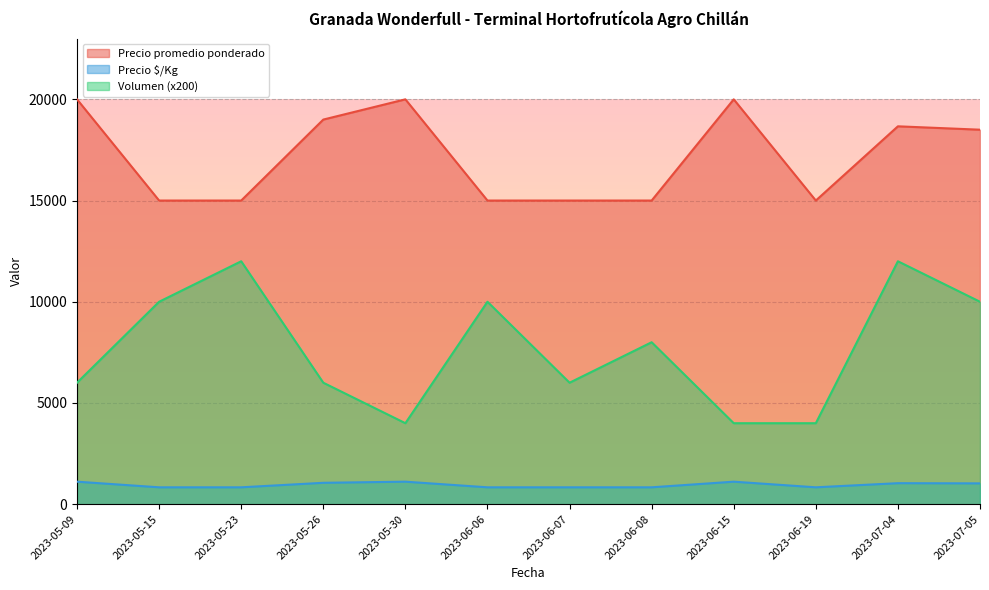

The value of Precio $/Kg at 2023-05-26 is 1880. True or false?

False